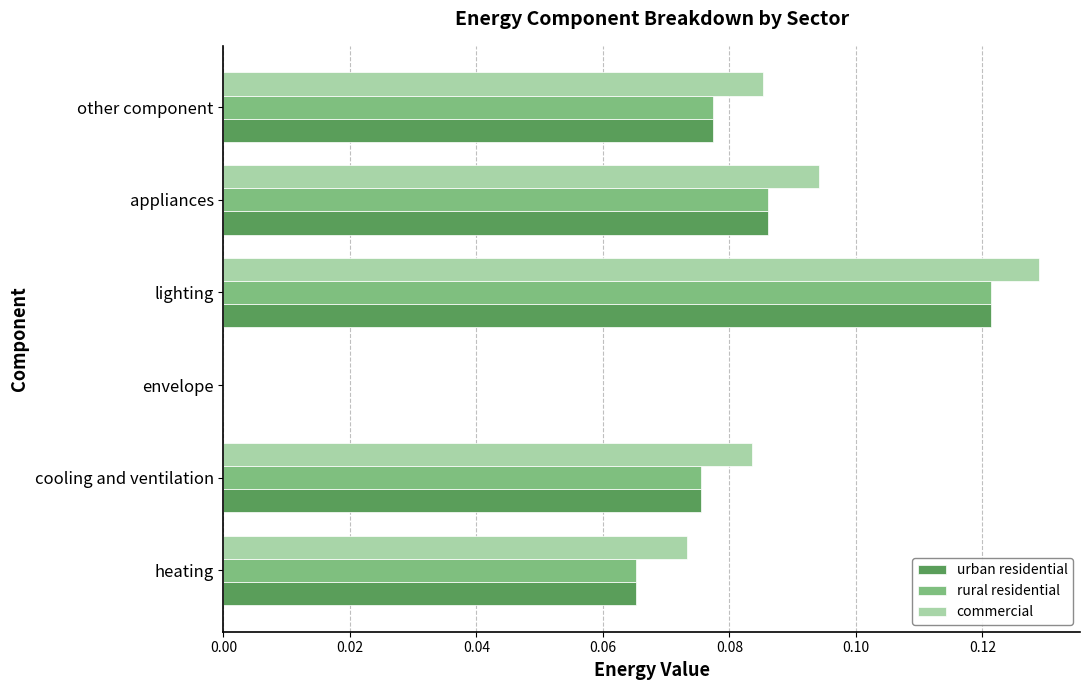

At which label does commercial reach its peak?

lighting